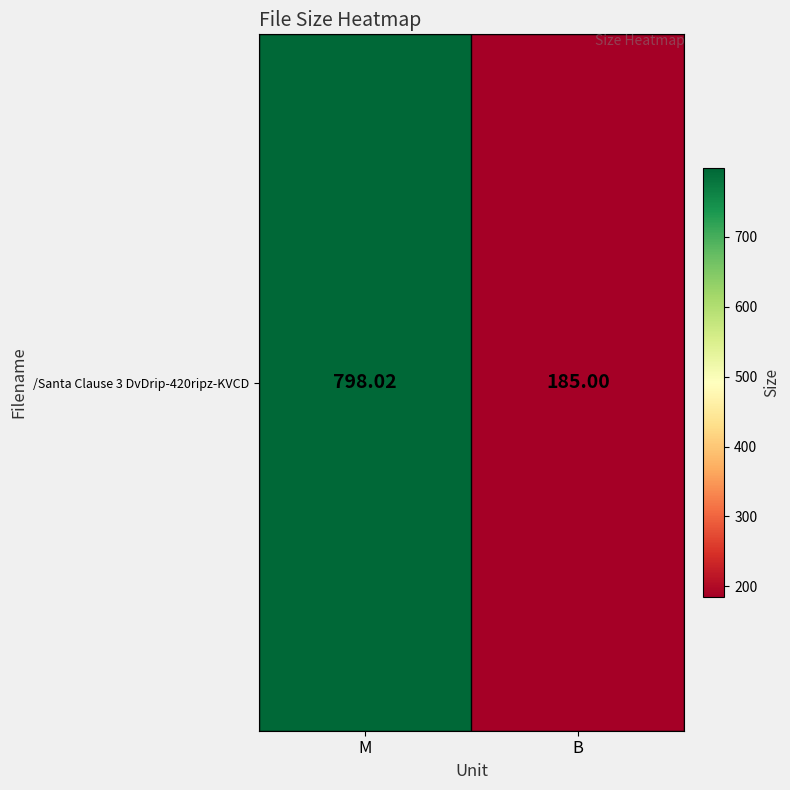

Reading left to right, what are all the values shown in this chart?

M=798.0	B=185.0